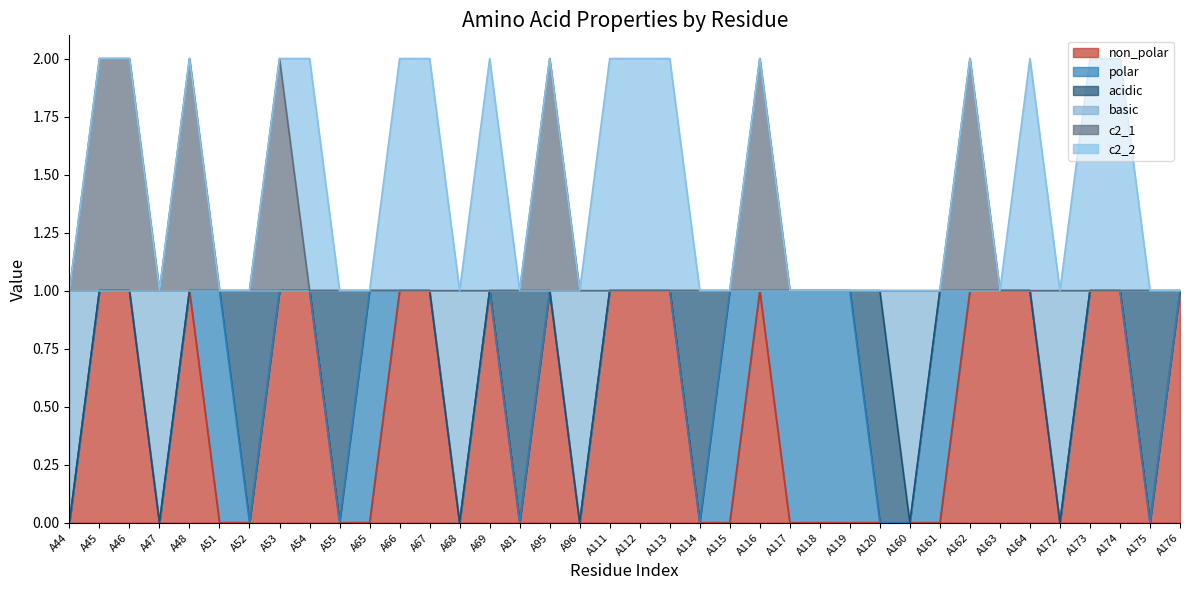

What is the difference between the c2_1 values at A66 and A162?

1